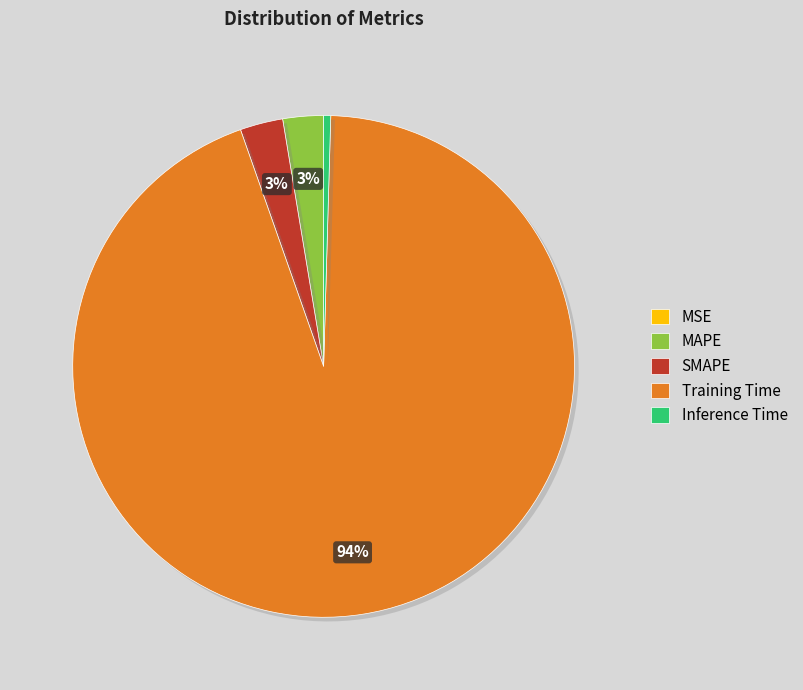

To the nearest percent, what is the combined percentage of SMAPE and Inference Time?

3%